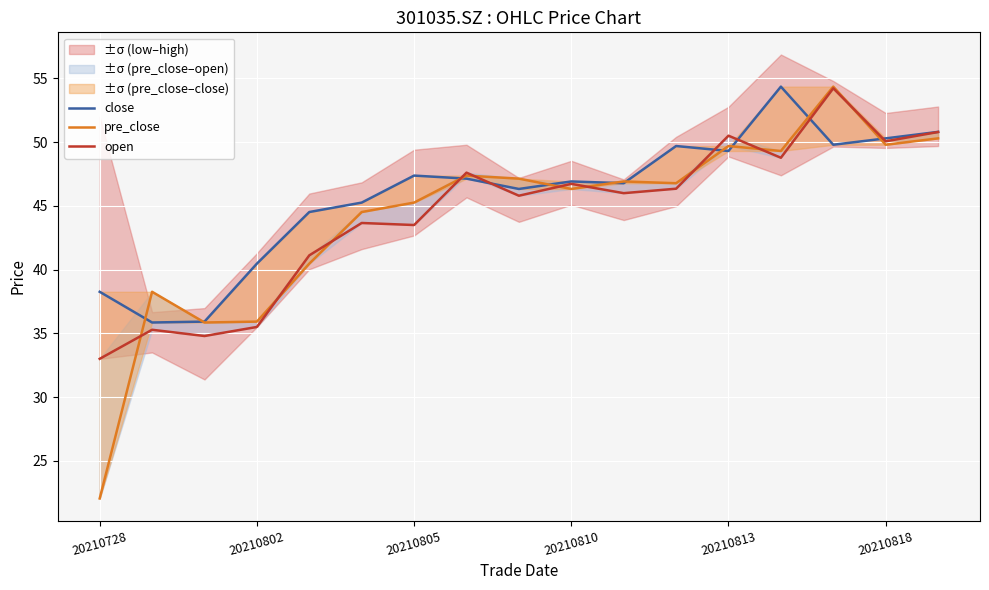

Which series changed the most between 20210728 and 11?

pre_close